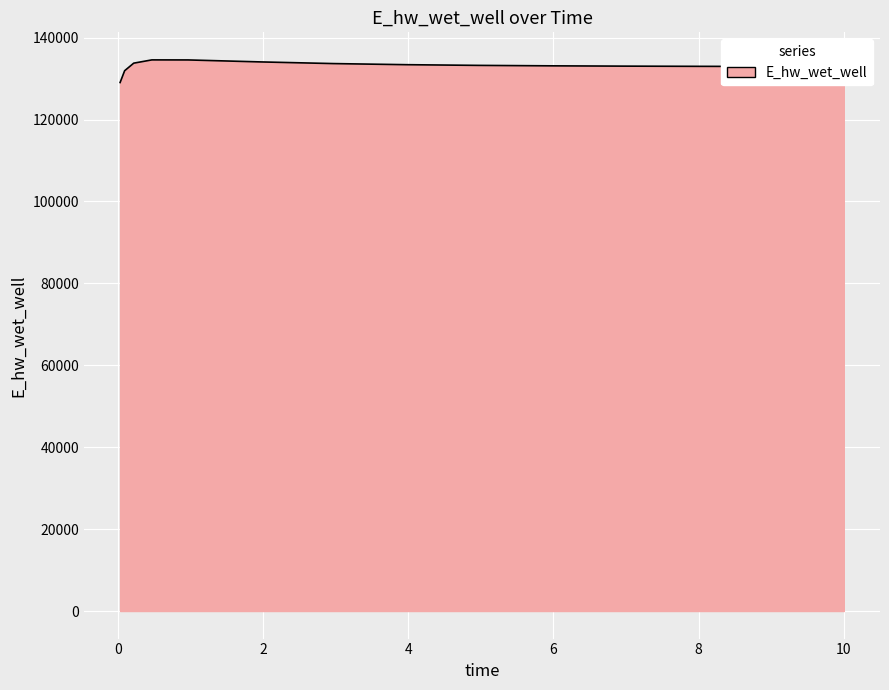

What is the maximum value shown in the chart?

134577.6